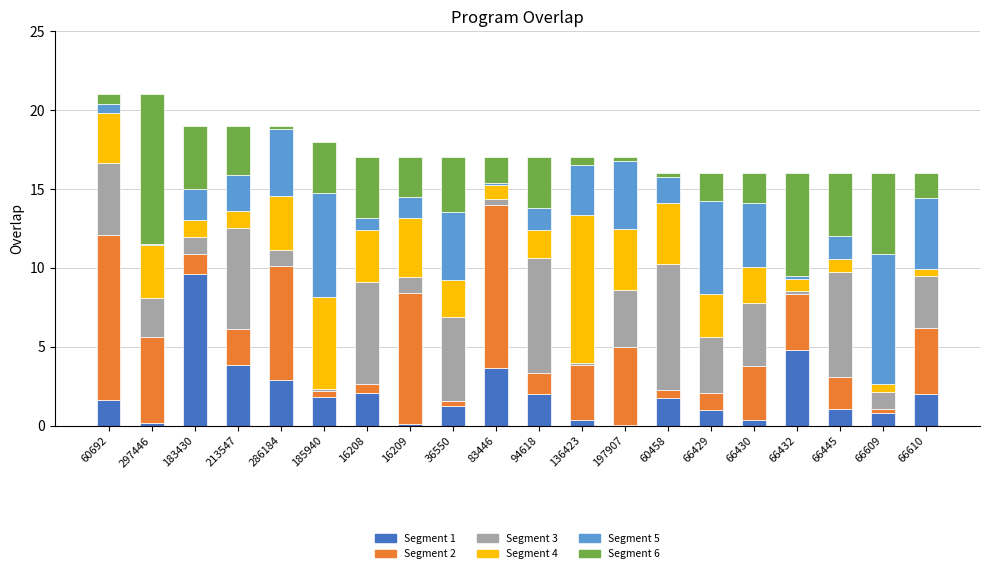

What is the maximum value for Segment 1?

9.6